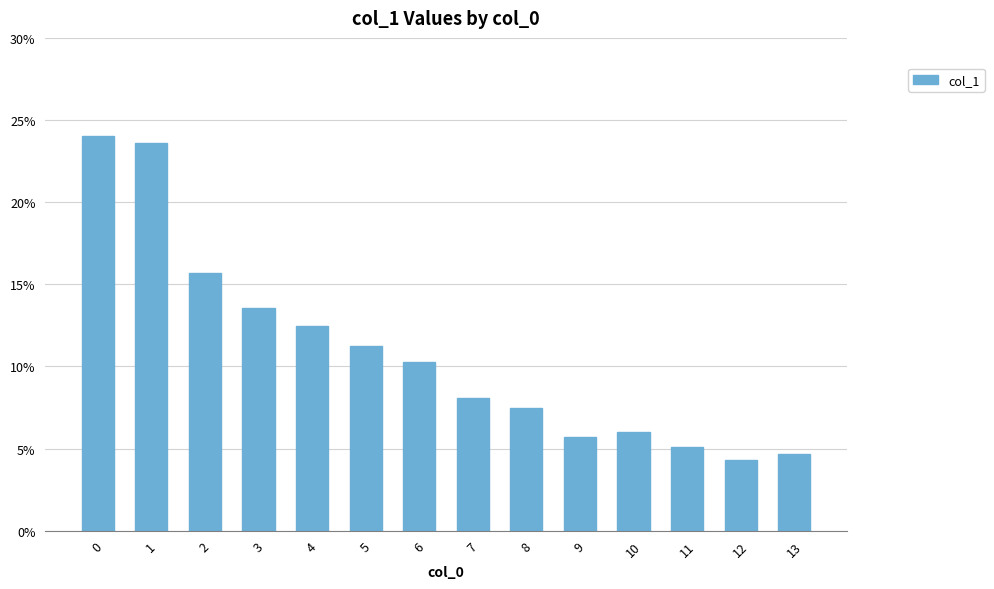

Count the values in the range 0 to 1.

14